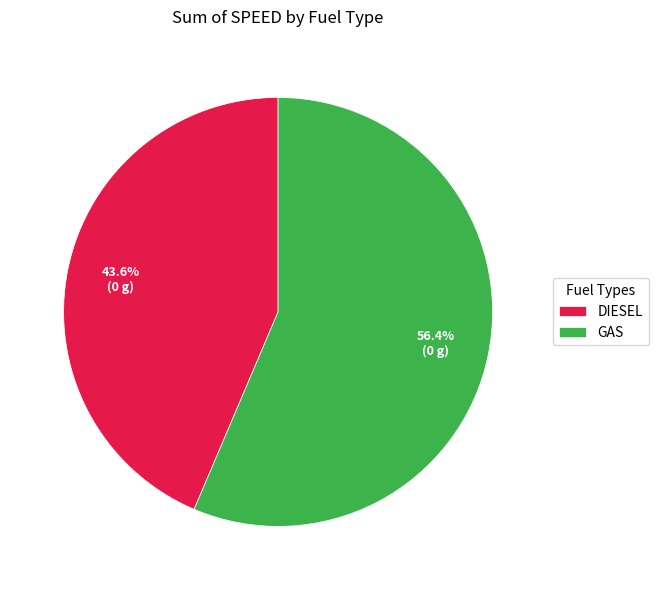

How much of the chart is everything except DIESEL?

56.4%